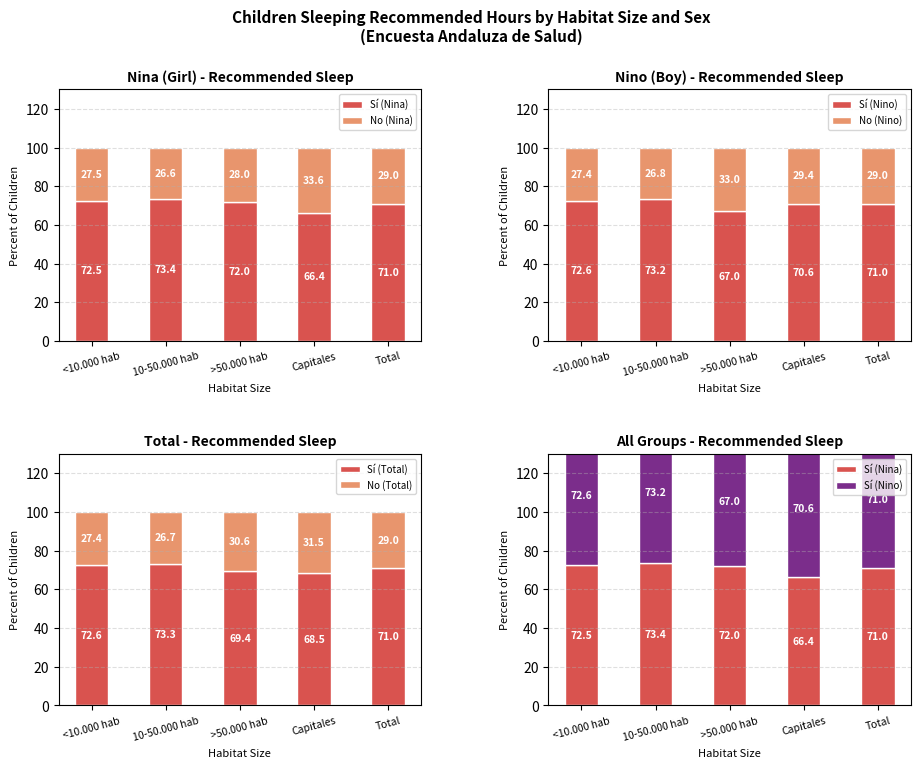

What is the highest value of the Sí (Nino) series?

73.2